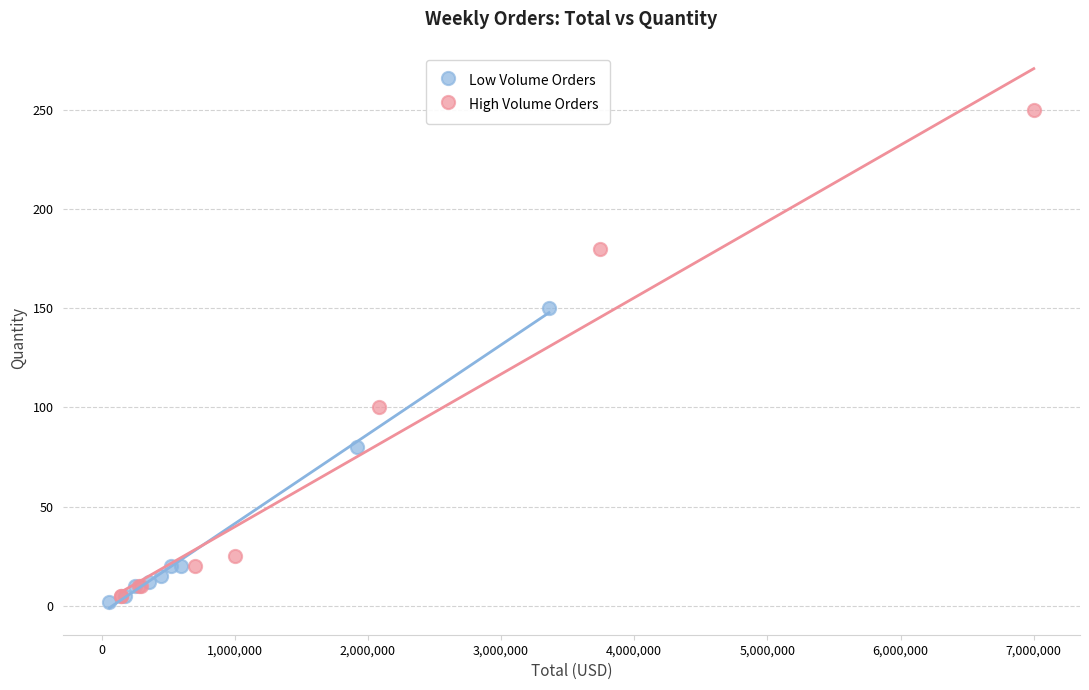

Which series reaches the maximum Y coordinate?

High Volume Orders